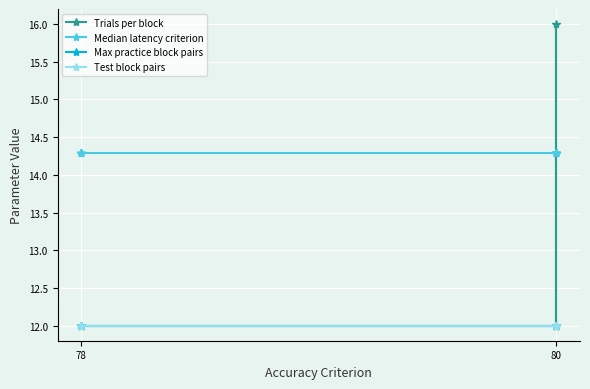

What is the value of the Median latency criterion point at the 6th from the left?

14.3